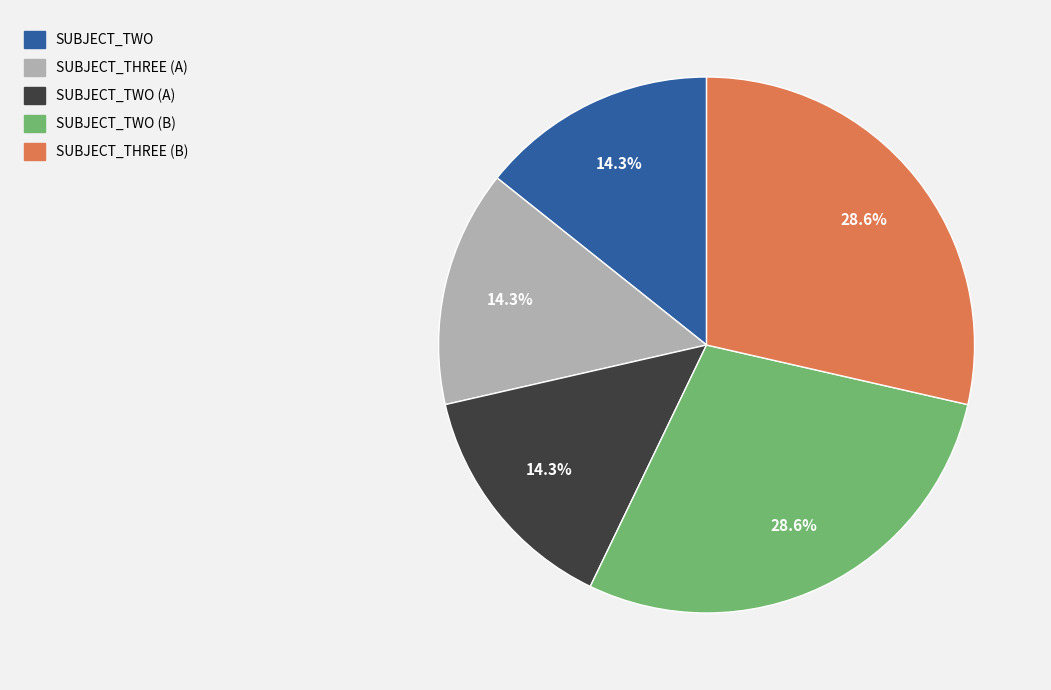

Does any single category account for the majority?

No